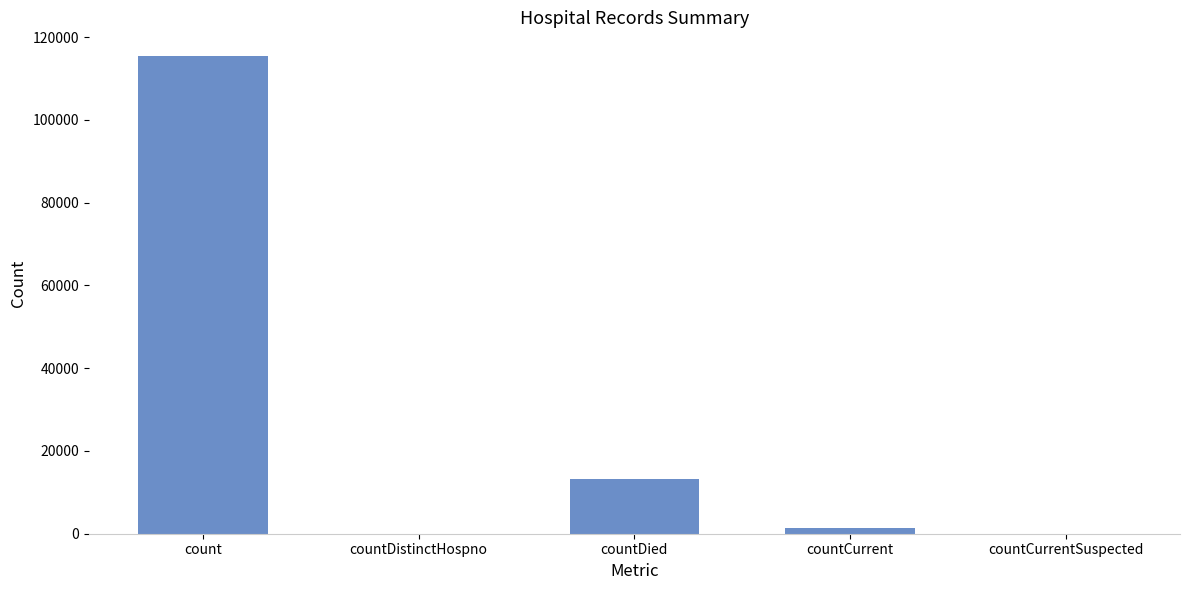

What is the greatest value displayed?

115379